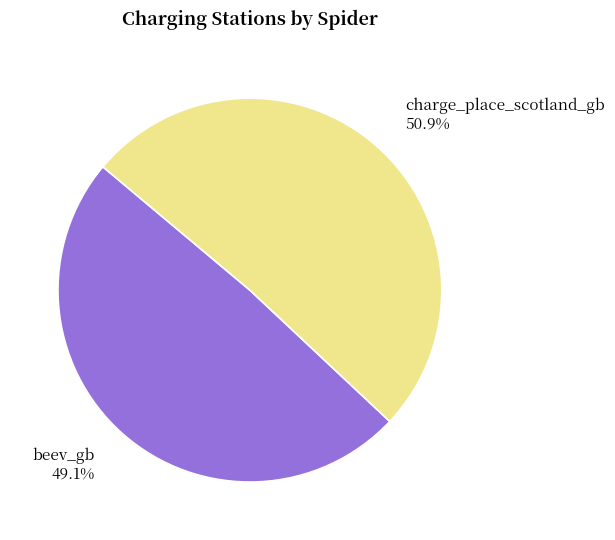

Rank the categories by value from highest to lowest.

charge_place_scotland_gb, beev_gb